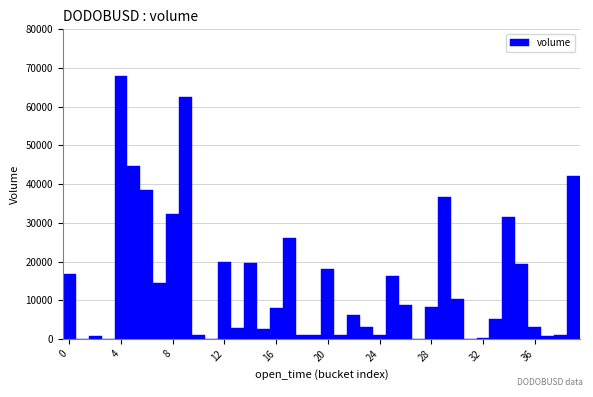

Read against the x-axis, roughly where is the centre of the tallest bar?

4.0